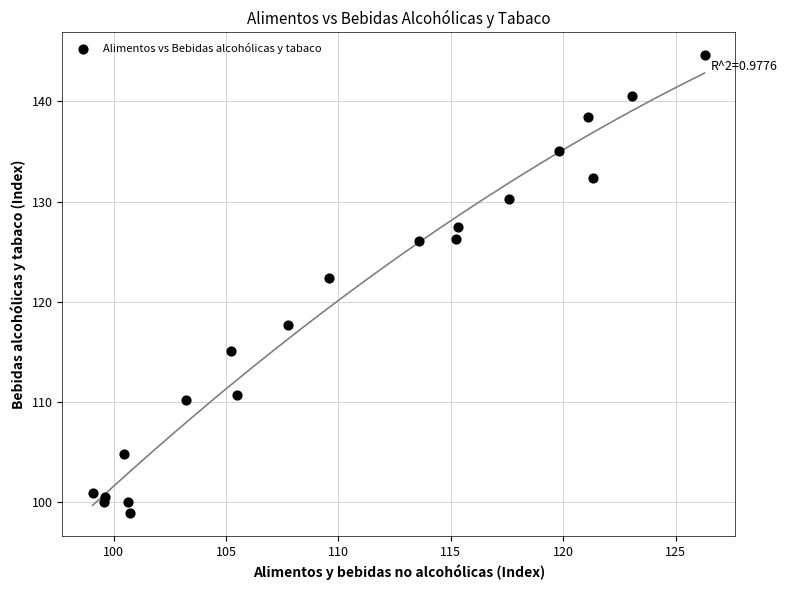

What Y value in the scatter plot is closest to 121?

122.3